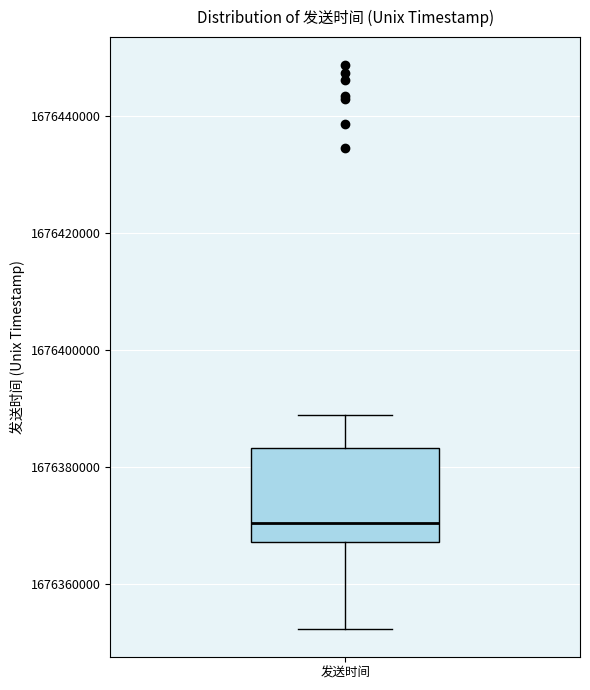

Read this box plot against the y-axis: the position of the median line, the range covered by the box, and the ends of both whiskers. The values are not printed on the chart, so give them approximately, as read against the axis.

median 1676370000, box 1676368000 to 1676384000, whiskers 1676352000 to 1676388000